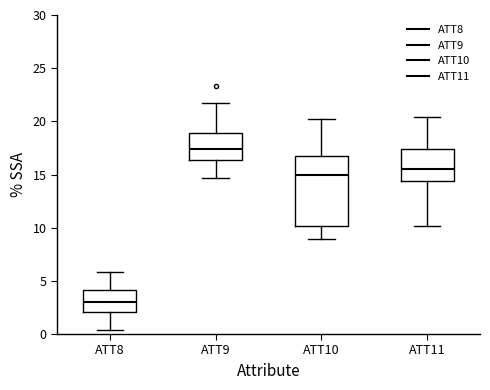

Where is the upper edge of the box for ATT9 on the y-axis? The values are not printed on the chart, so give them approximately, as read against the axis.

19.0